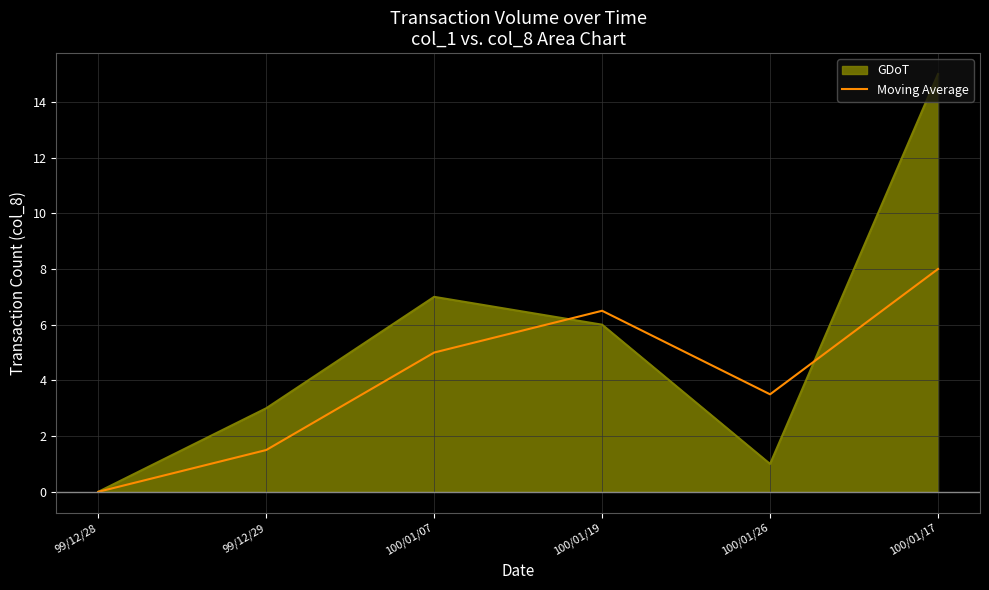

Rank the series by their maximum value, from highest to lowest.

GDoT, Moving Average